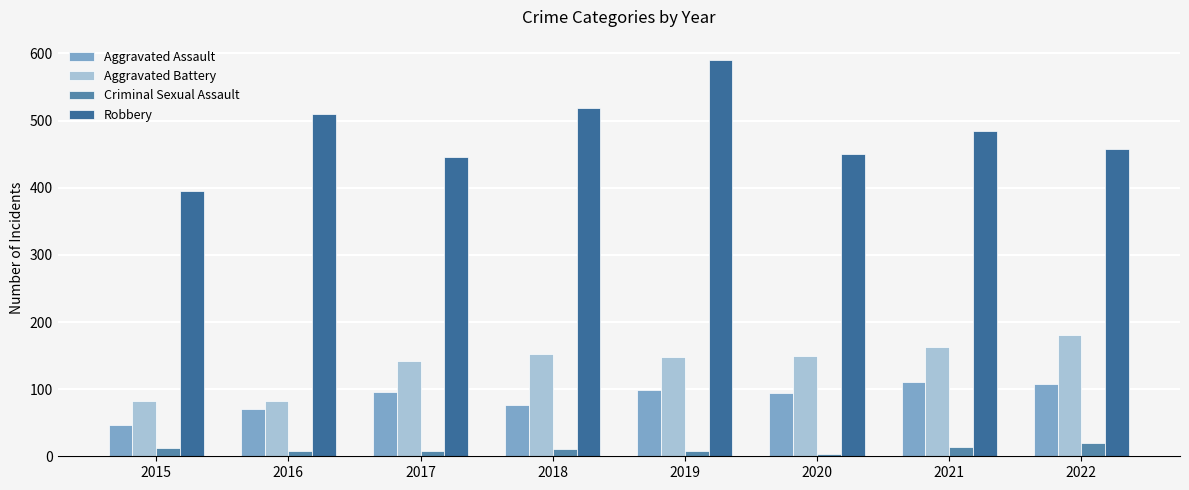

The Criminal Sexual Assault series shows 8 at 2016. True or false?

True